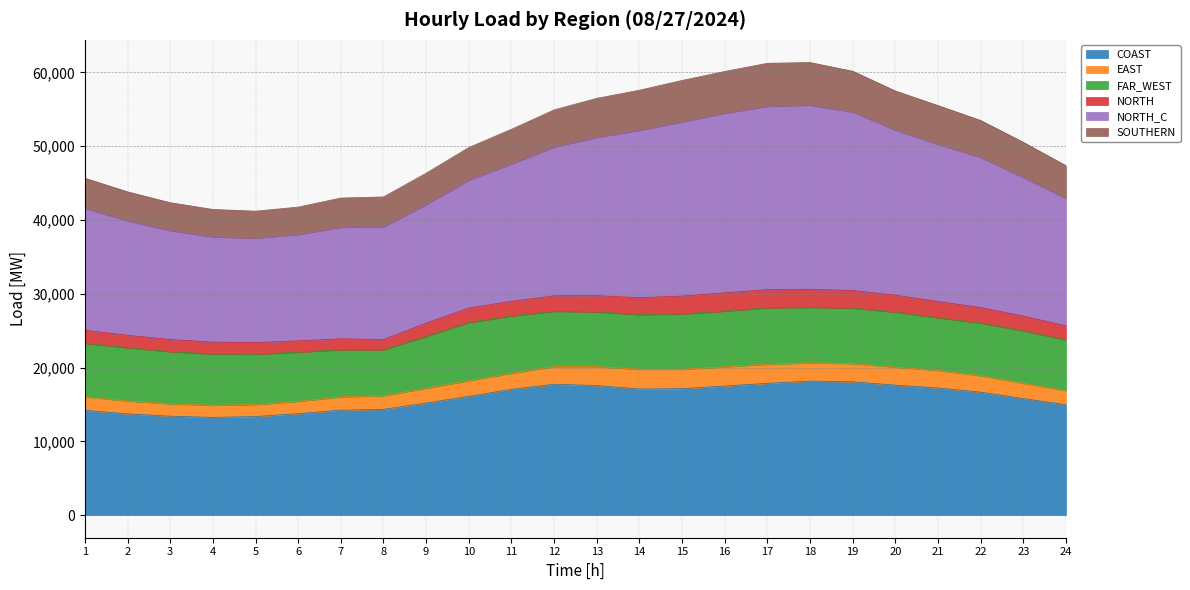

At how many categories does at least one series exceed 26509?

24